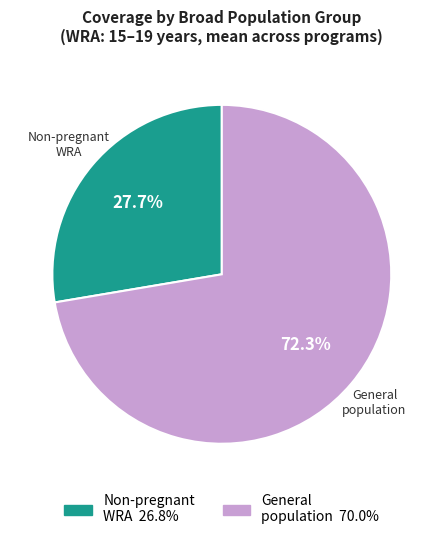

Is there a majority slice in this chart?

Yes